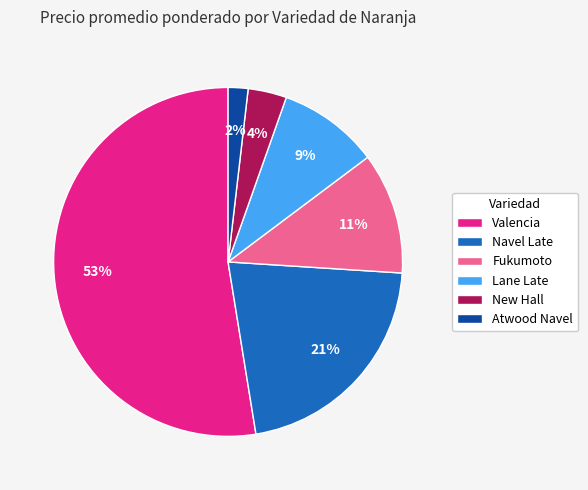

Rank the categories by value from highest to lowest.

Valencia, Navel Late, Fukumoto, Lane Late, New Hall, Atwood Navel